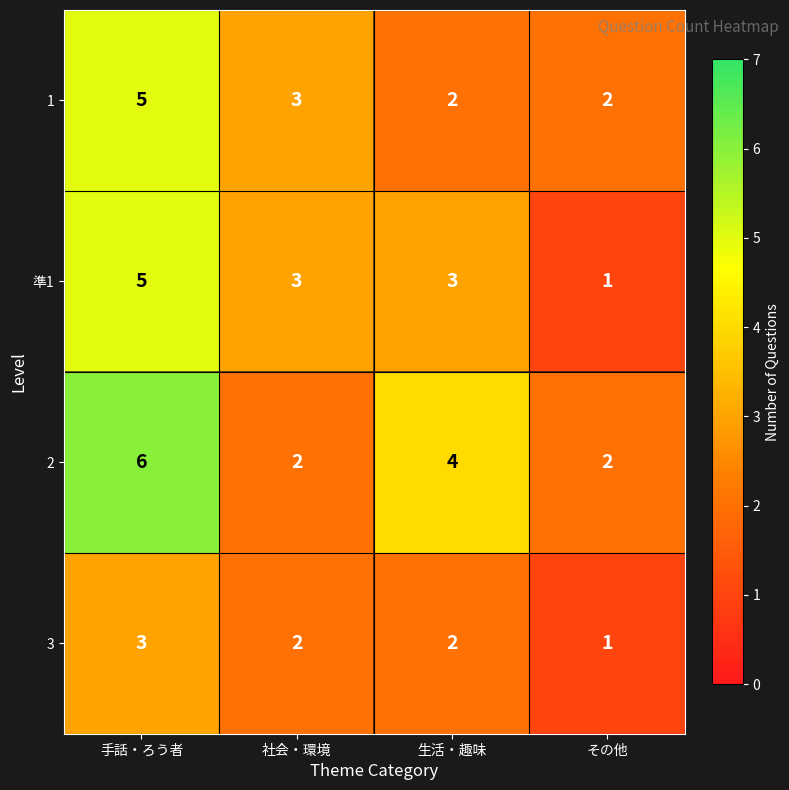

Which category has the lowest value across all series?

その他